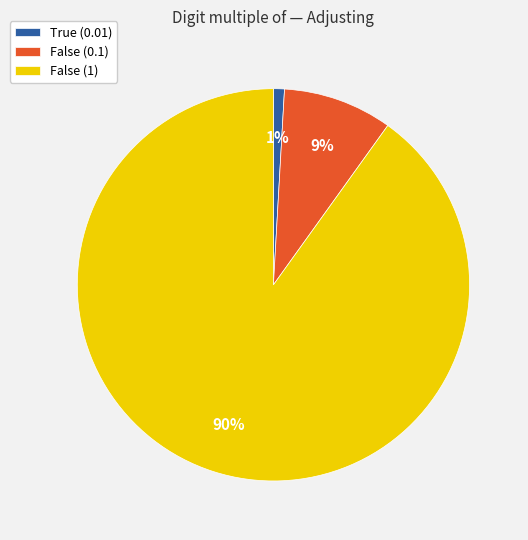

True or false: False (1) accounts for 99% of the total.

False